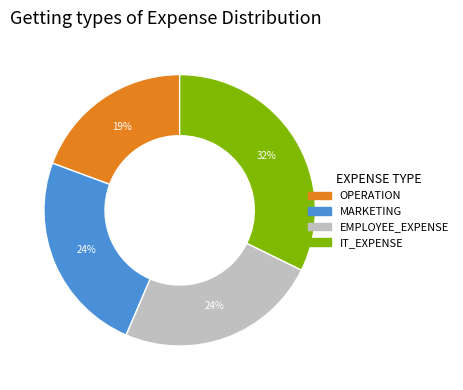

Does any single category account for the majority?

No